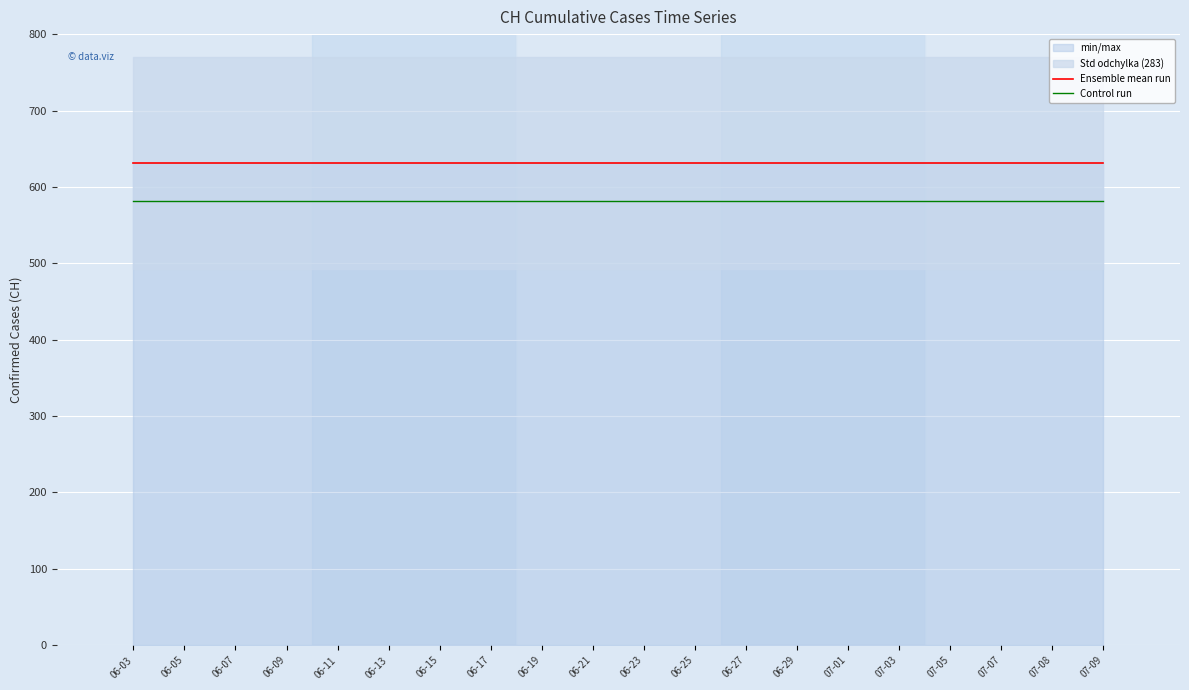

True or false: Control run has a value of 581 at 07-03.

True